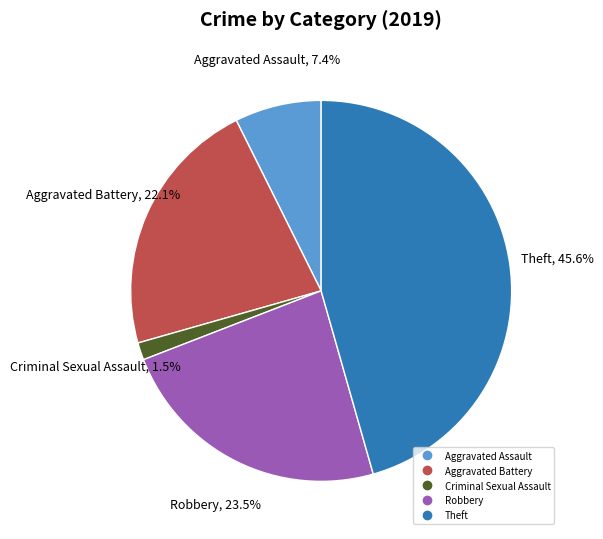

Is there any slice that represents more than half of the pie?

No